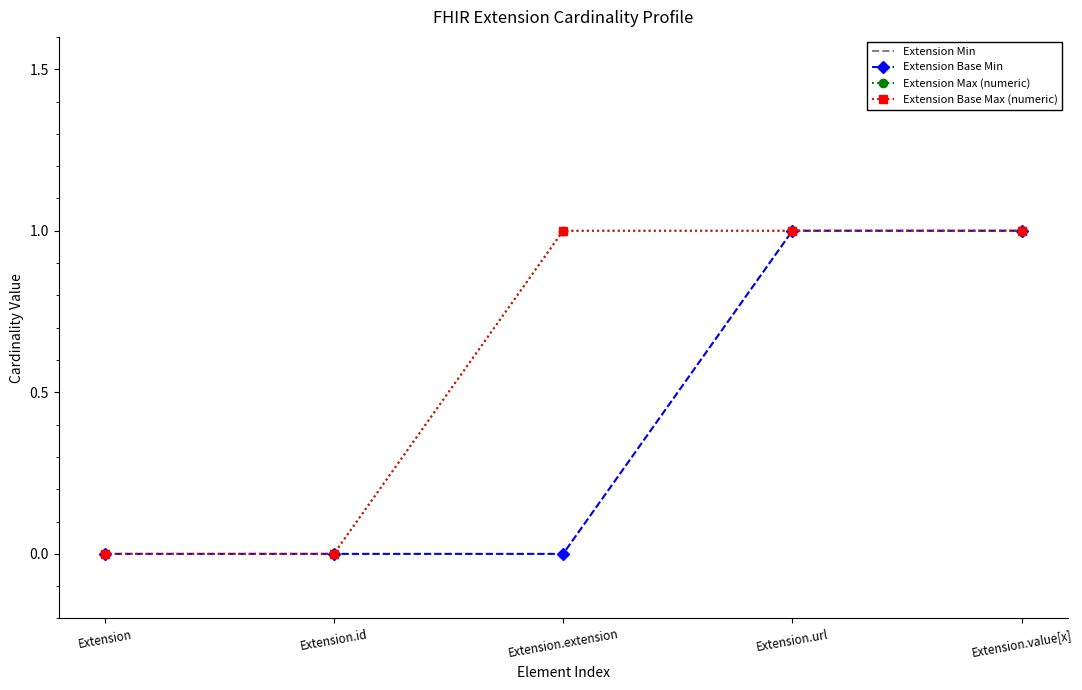

True or false: Extension Min has a value of 0 at Extension.

True